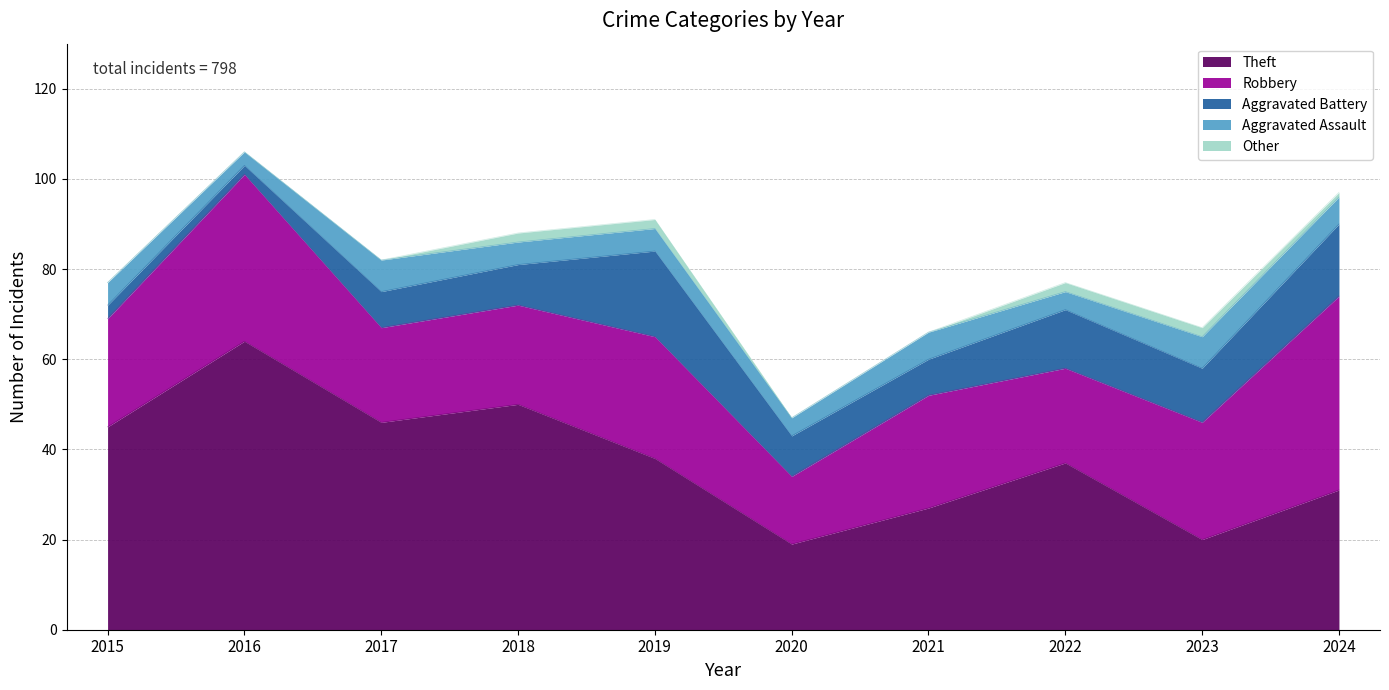

True or false: Theft and Aggravated Assault intersect in this chart.

False